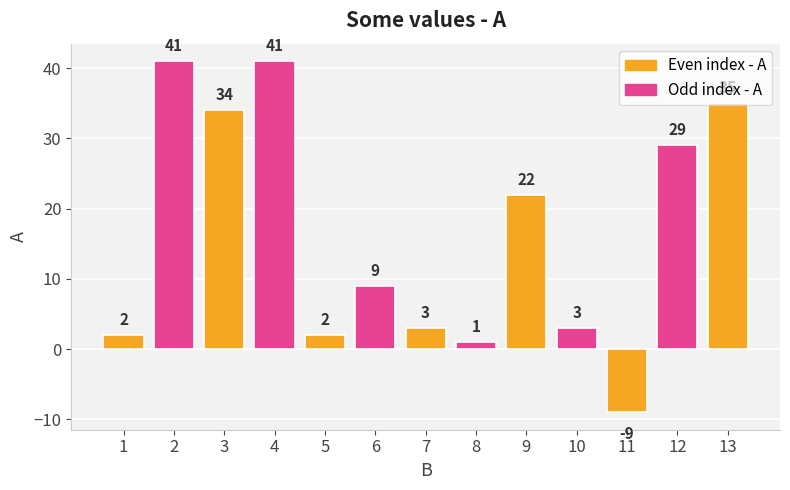

What is the value of the 9th bar from the left?

22